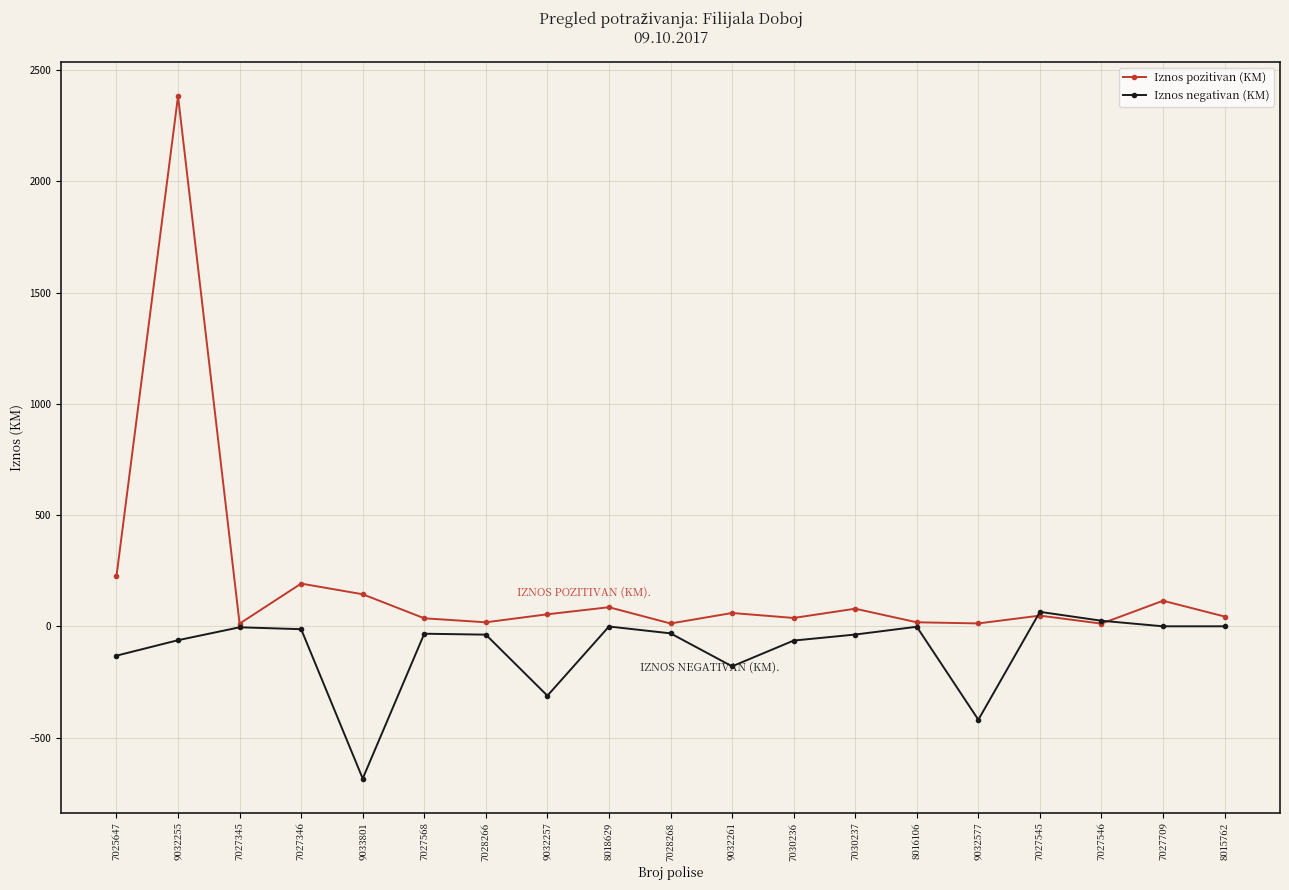

What is the spread (max minus min) of values at 7025647?

357.0